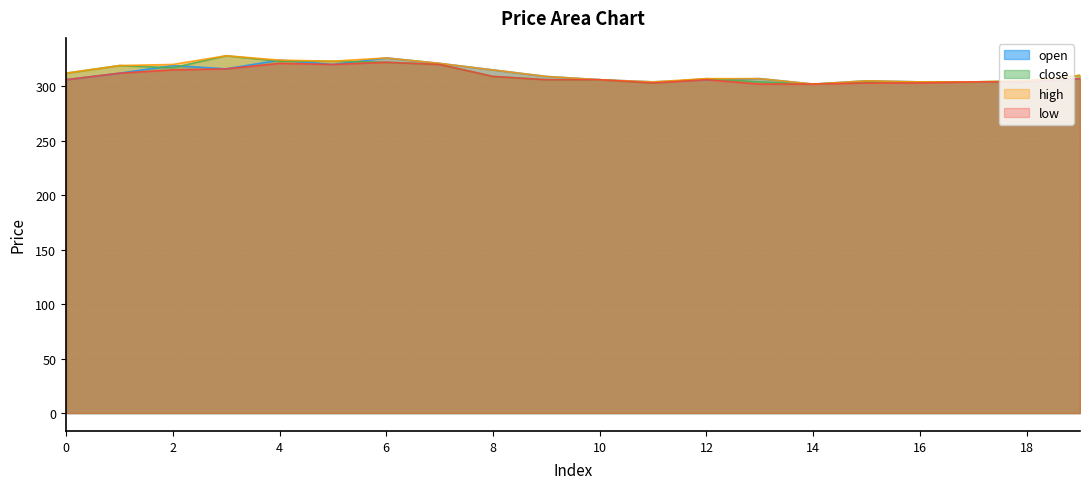

Between 1 and 12, which series saw the biggest shift?

close